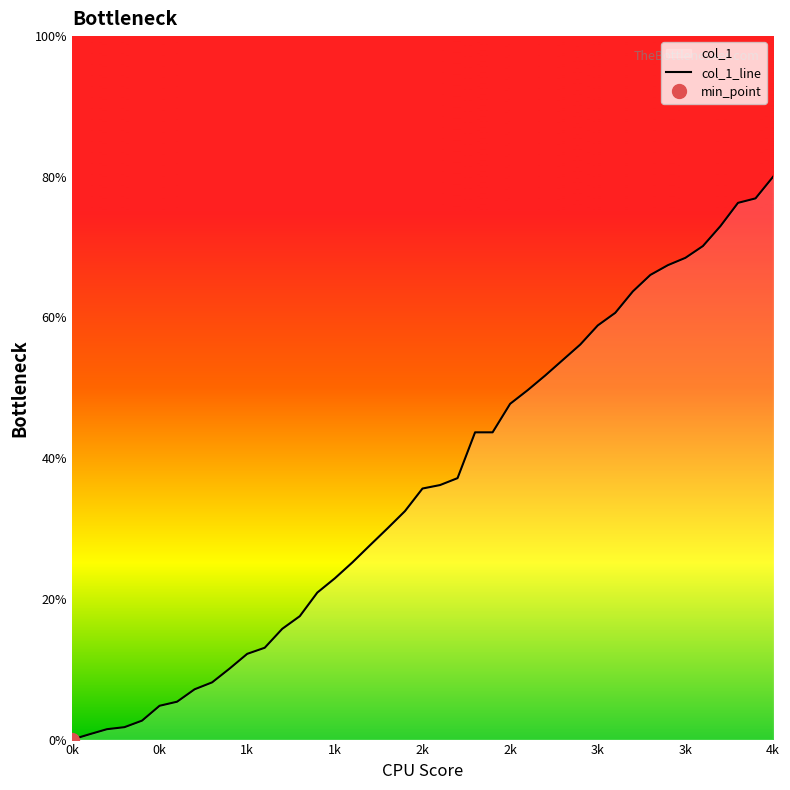

What is the maximum value shown in the chart?

80.0